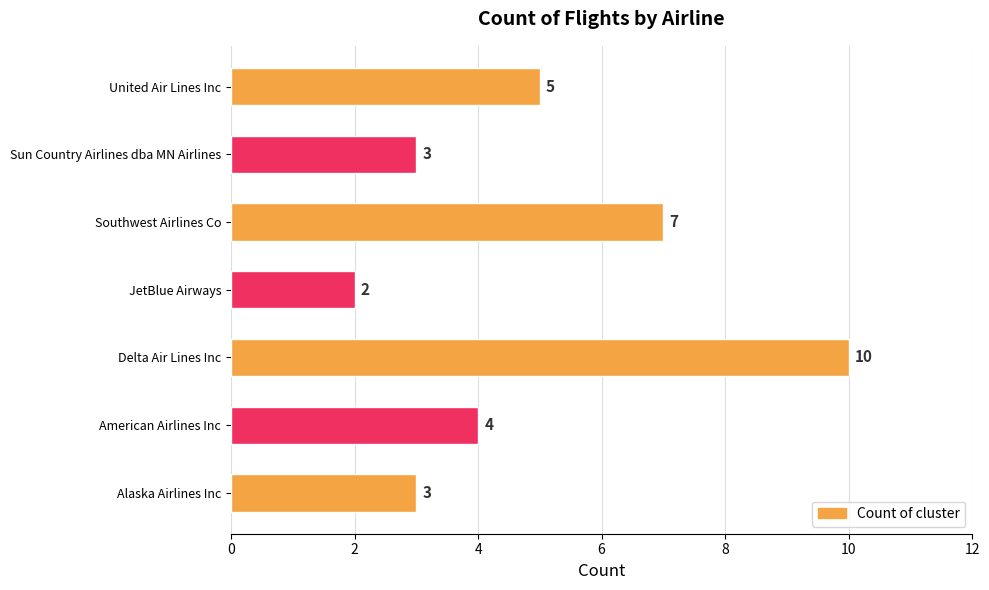

Does the chart contain stacked bars?

No